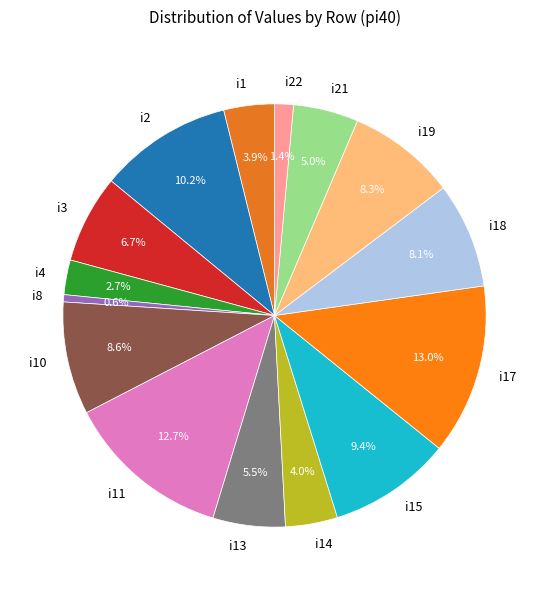

True or false: i14 accounts for 21% of the total.

False